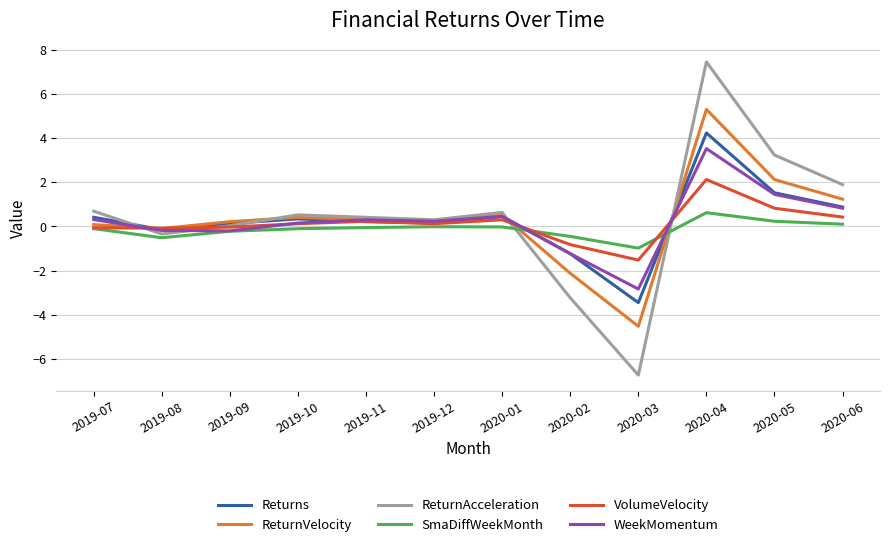

The WeekMomentum series shows -2.8 at 2020-03. True or false?

True